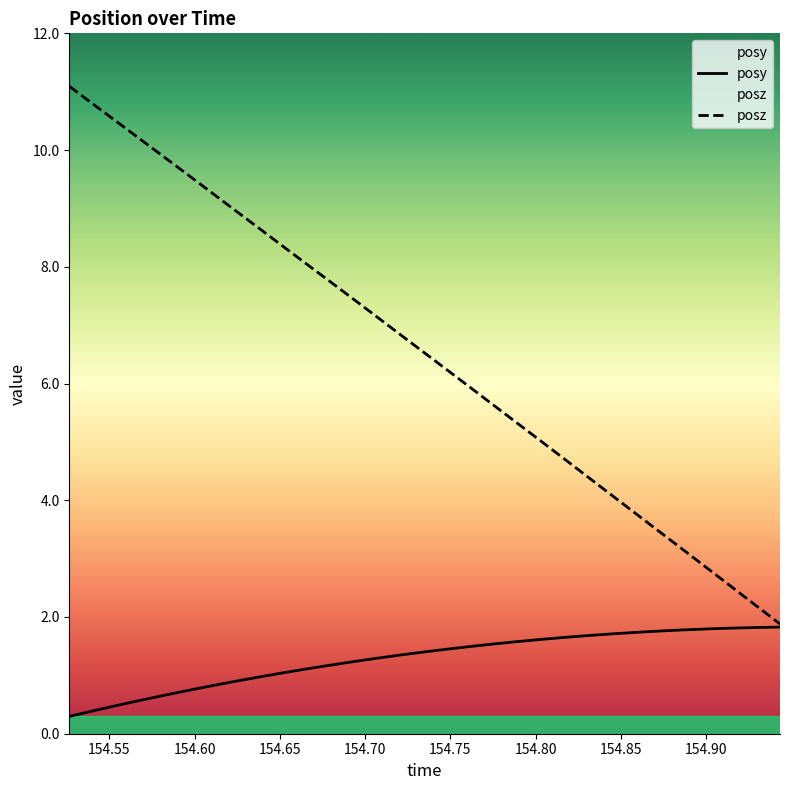

Is it true that posz equals 7.8 at 154.679?

True